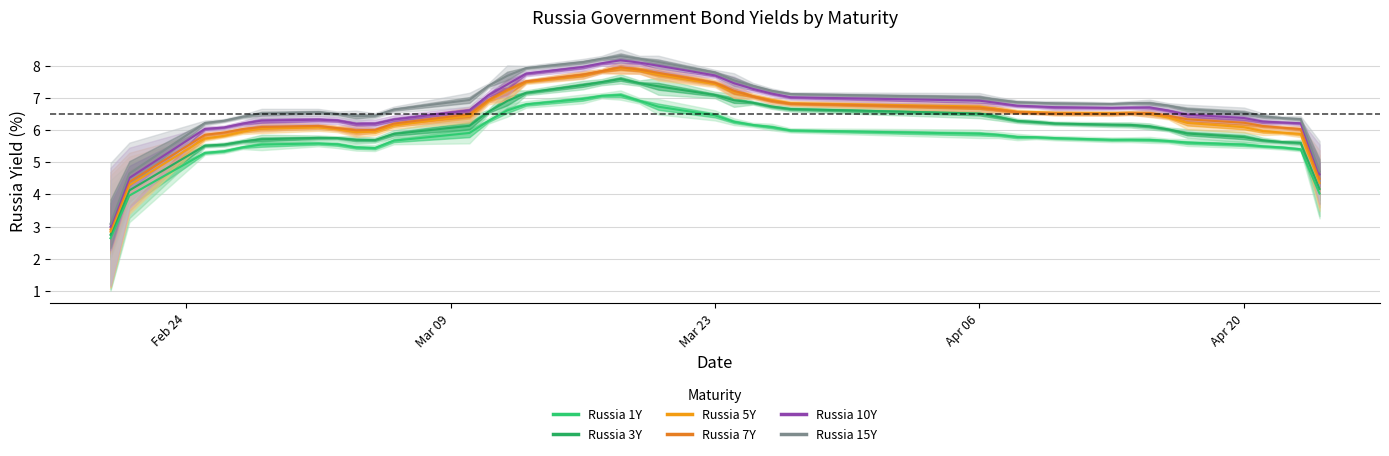

What is the sum of all Russia 7Y values?

258.8